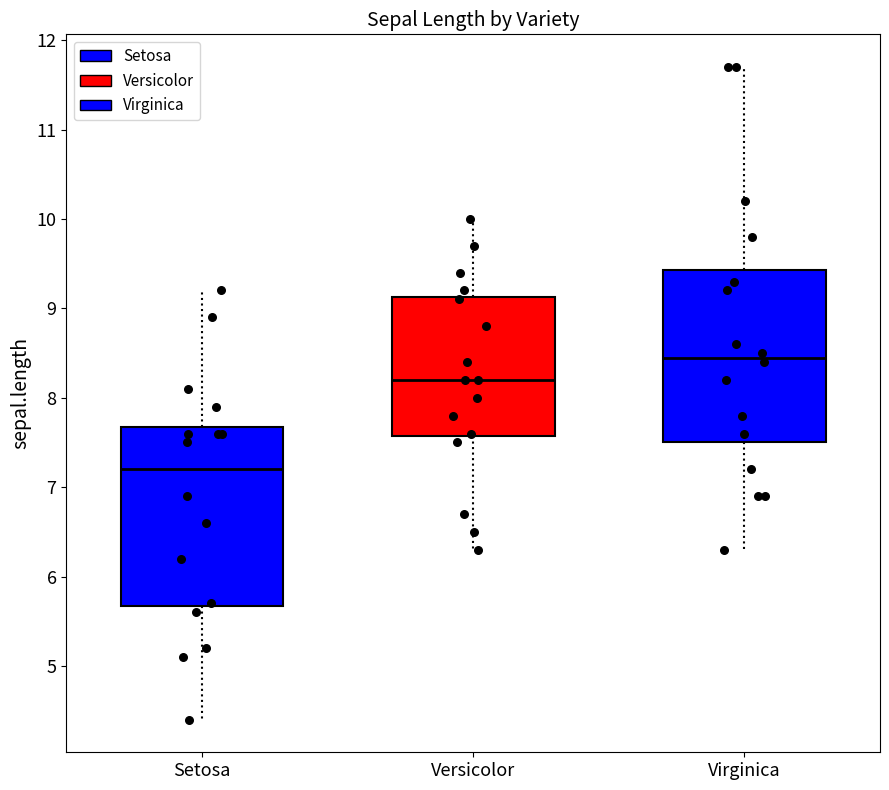

Which box's median line is the lowest?

Setosa